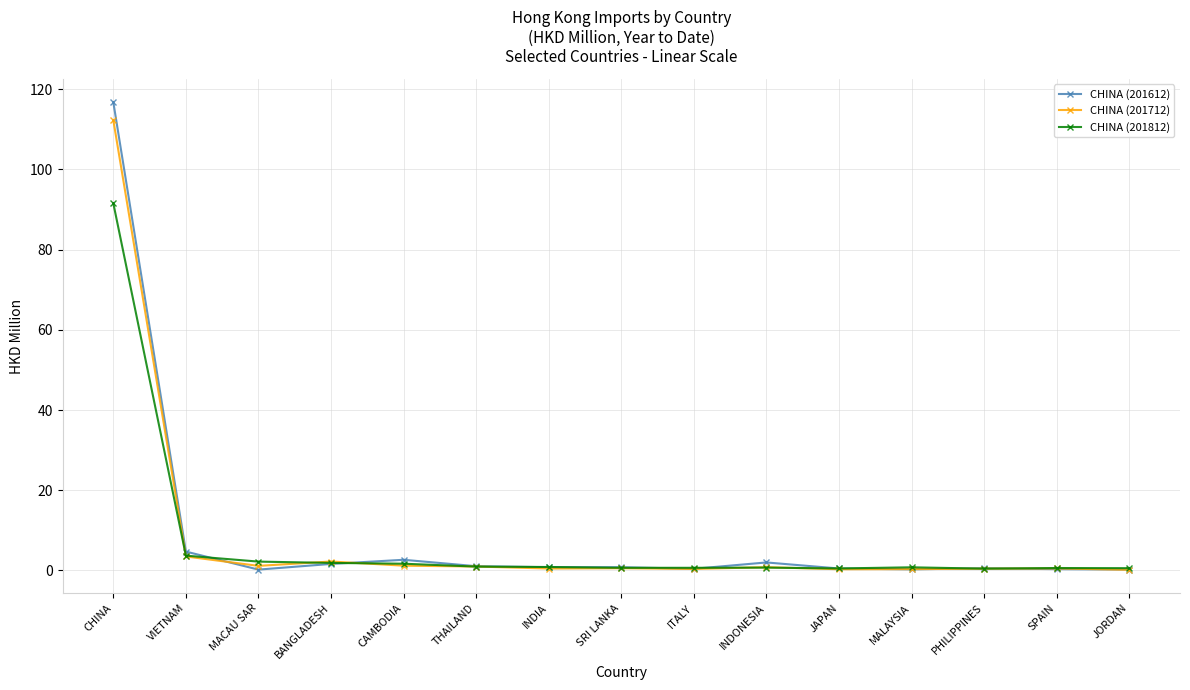

At how many categories does at least one series exceed 7?

1